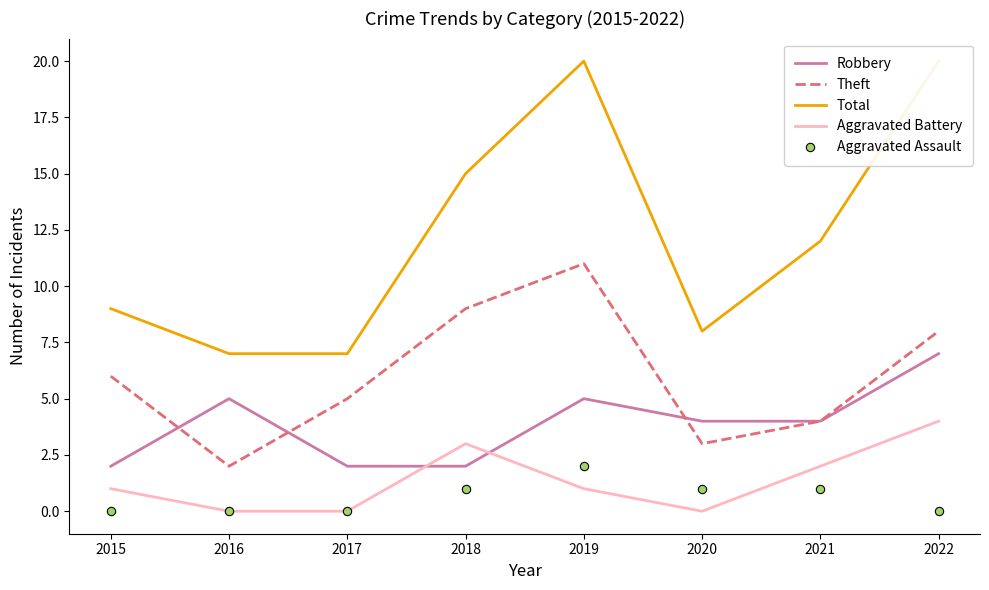

The Aggravated Assault series shows 1 at 2021. True or false?

True